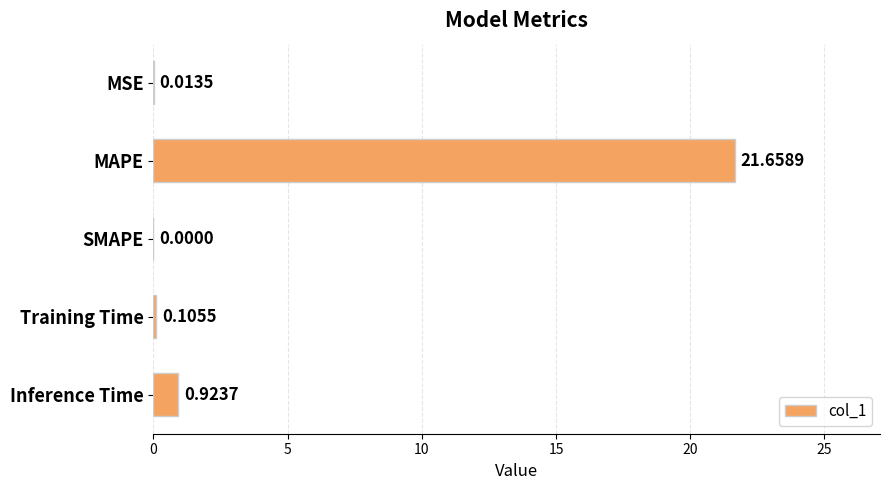

What is the maximum value shown in the chart?

21.7